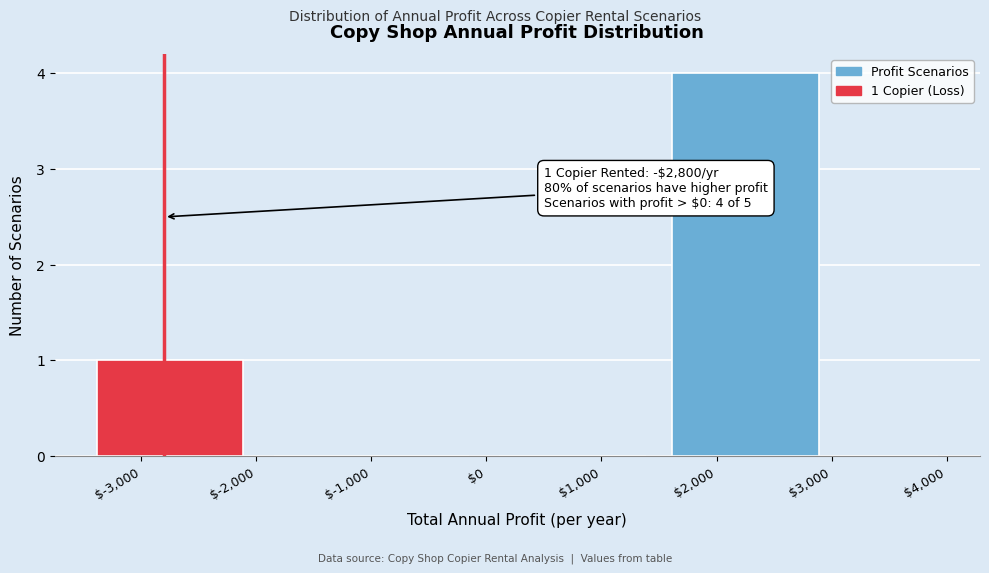

Which range on the x-axis has the tallest bar?

1500 to 3000